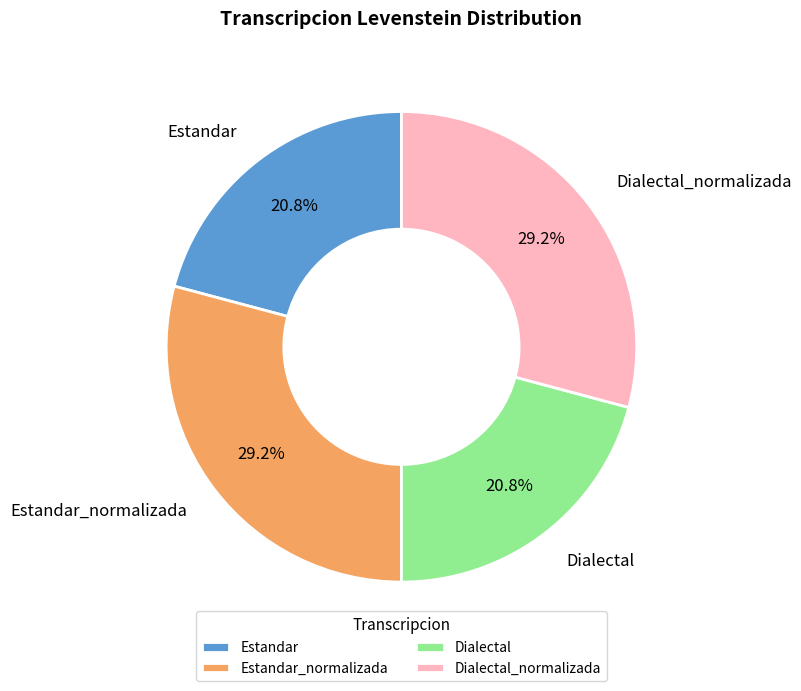

Is Estandar_normalizada the majority of the pie?

No